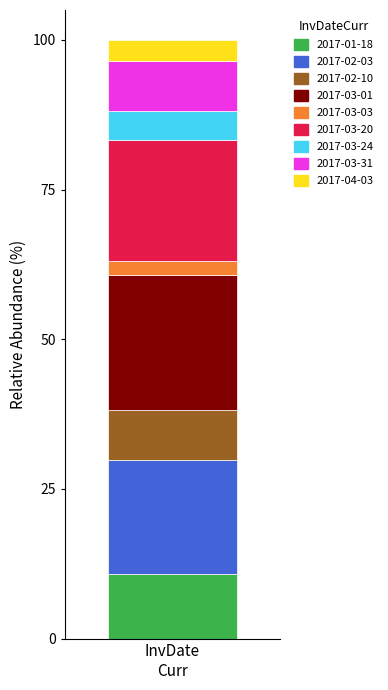

What is the maximum value for 2017-01-18?

10.7